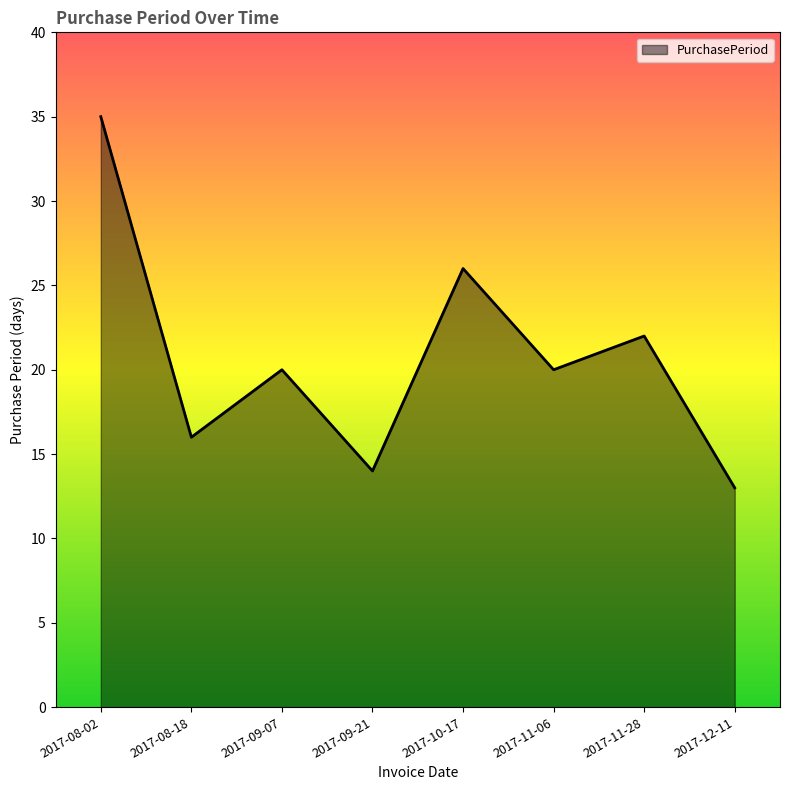

What is the sum of all values?

166